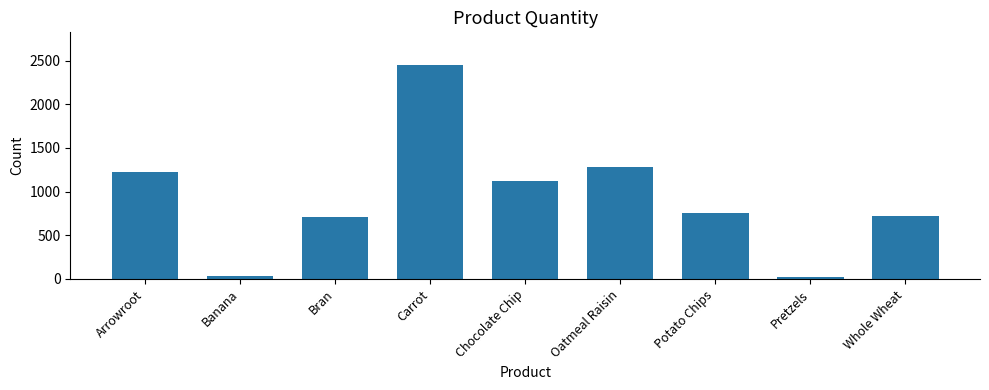

The chart shows a value of 717 at Whole Wheat. True or false?

True